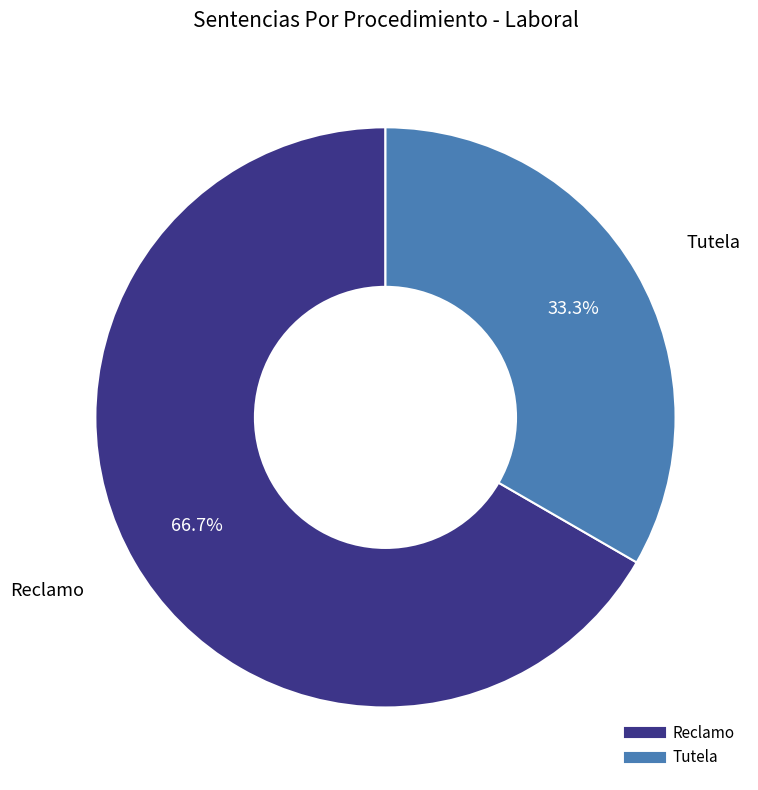

Which slice is the smallest?

Tutela